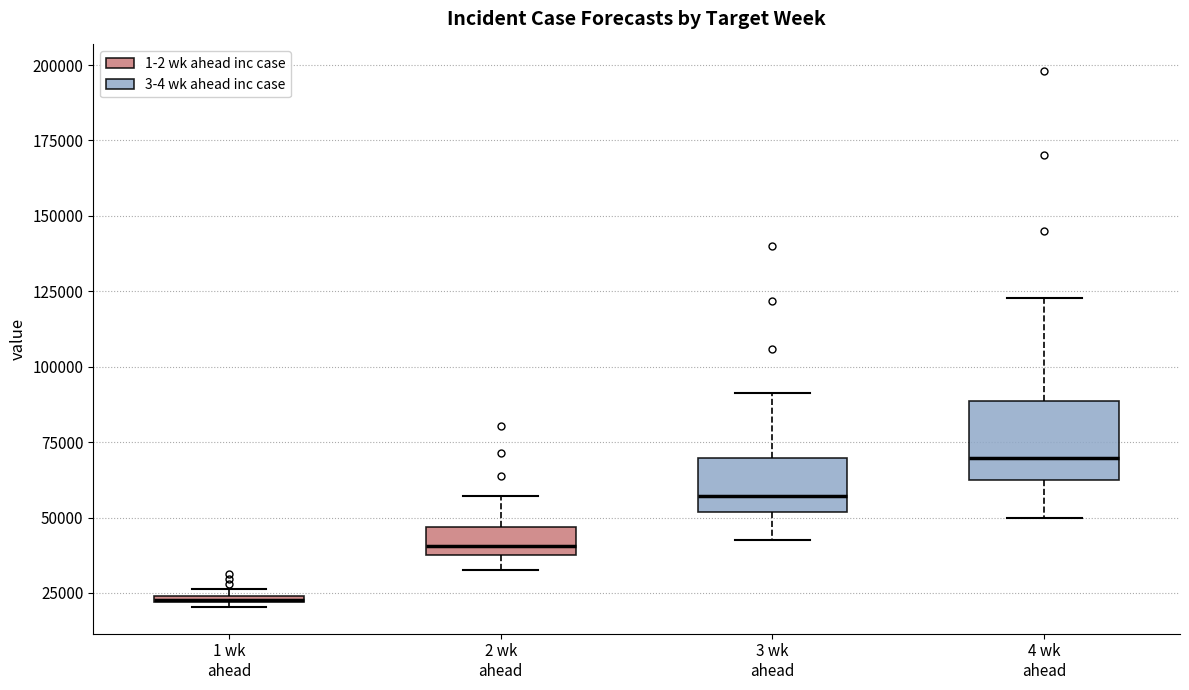

Where does the upper whisker of the box for 3 wk ahead end on the y-axis? The values are not printed on the chart, so give them approximately, as read against the axis.

90000